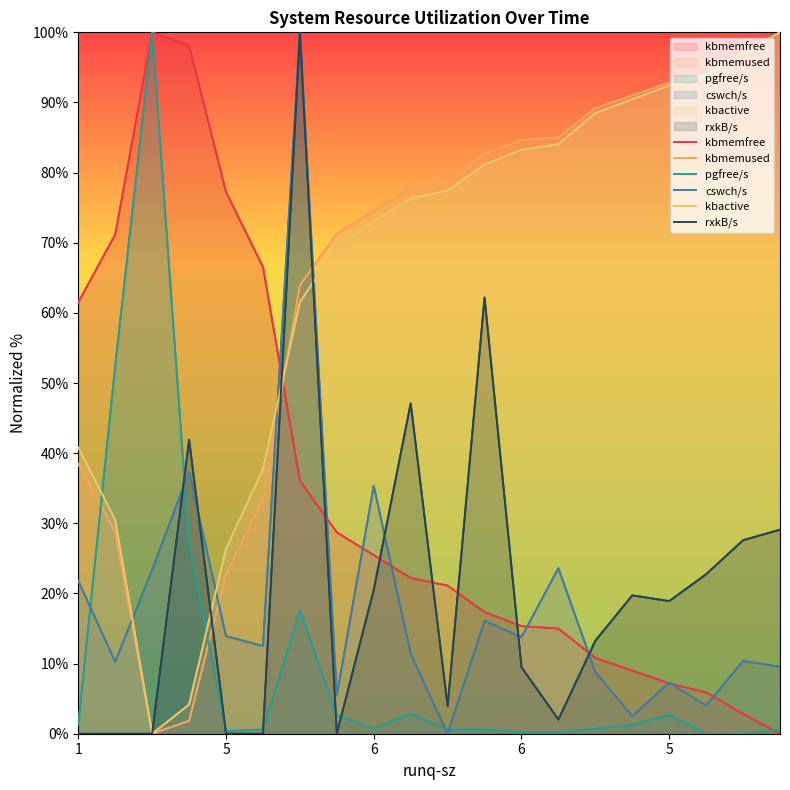

What is the label of the 15th point from the right?

5